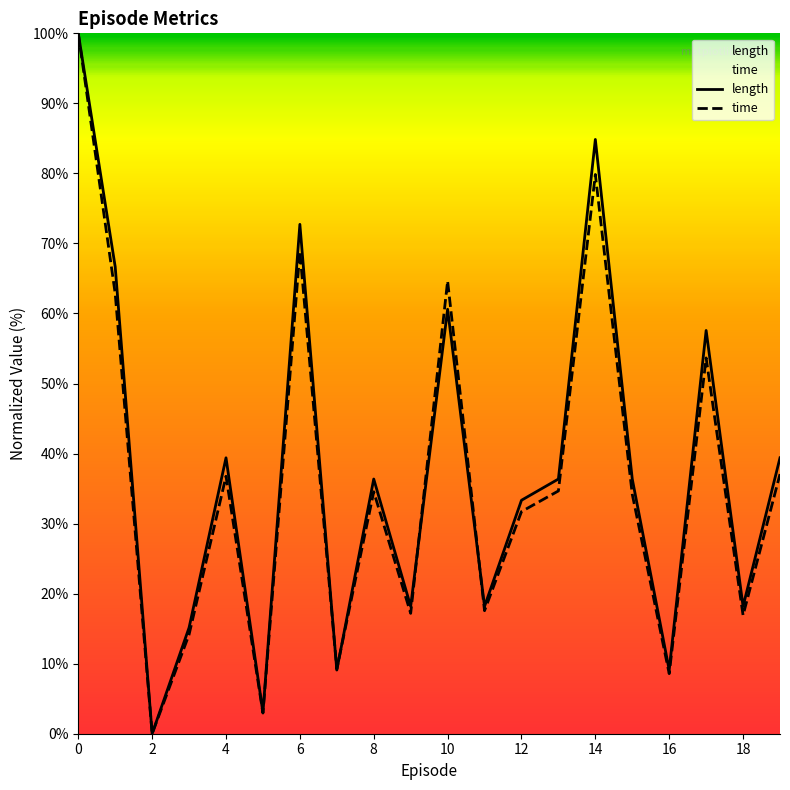

Rank the series at 10 from lowest to highest value.

length, time